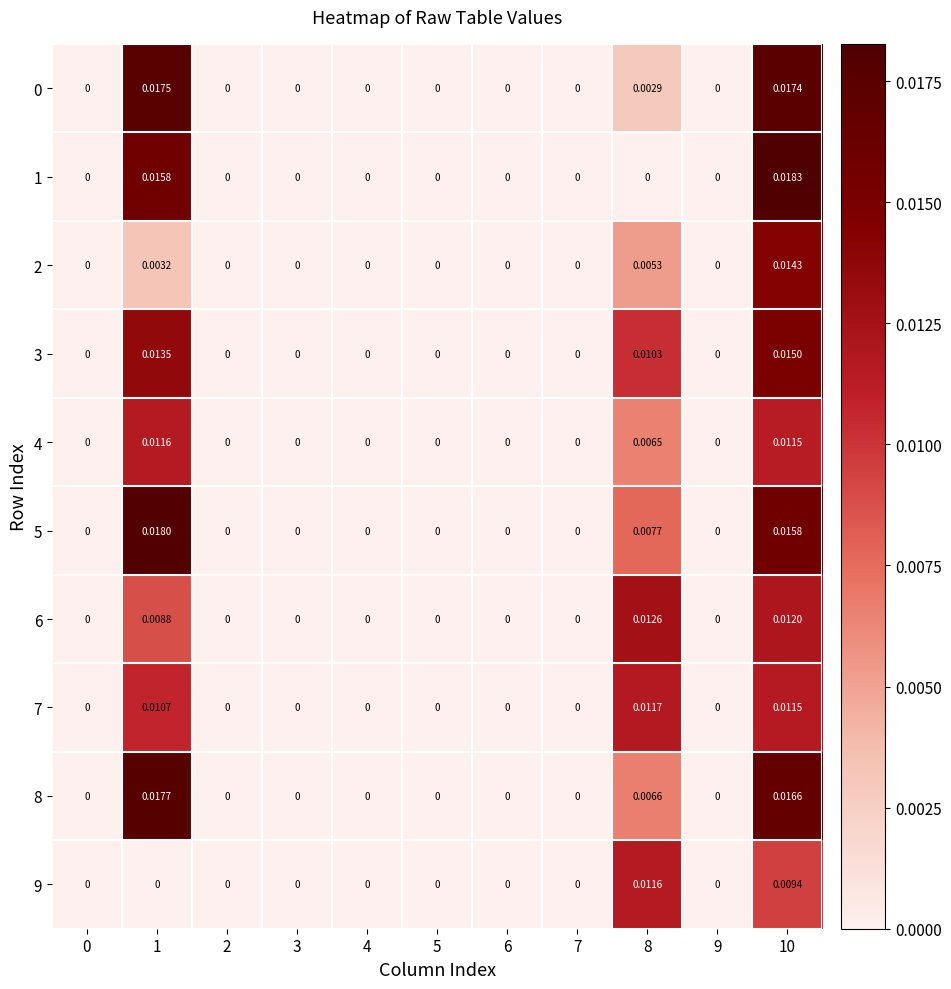

Which series has the widest spread of values?

1